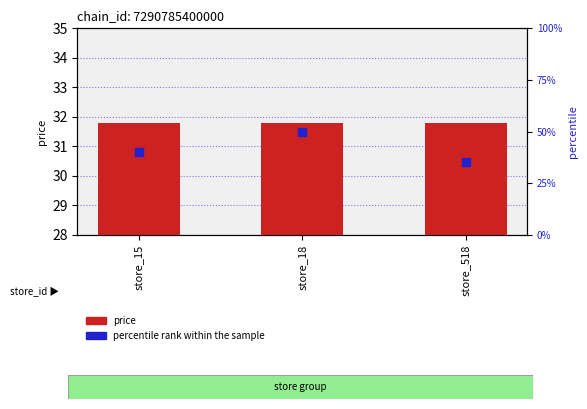

Is the value of percentile rank within the sample at store_15 greater than the value of price at store_15?

Yes